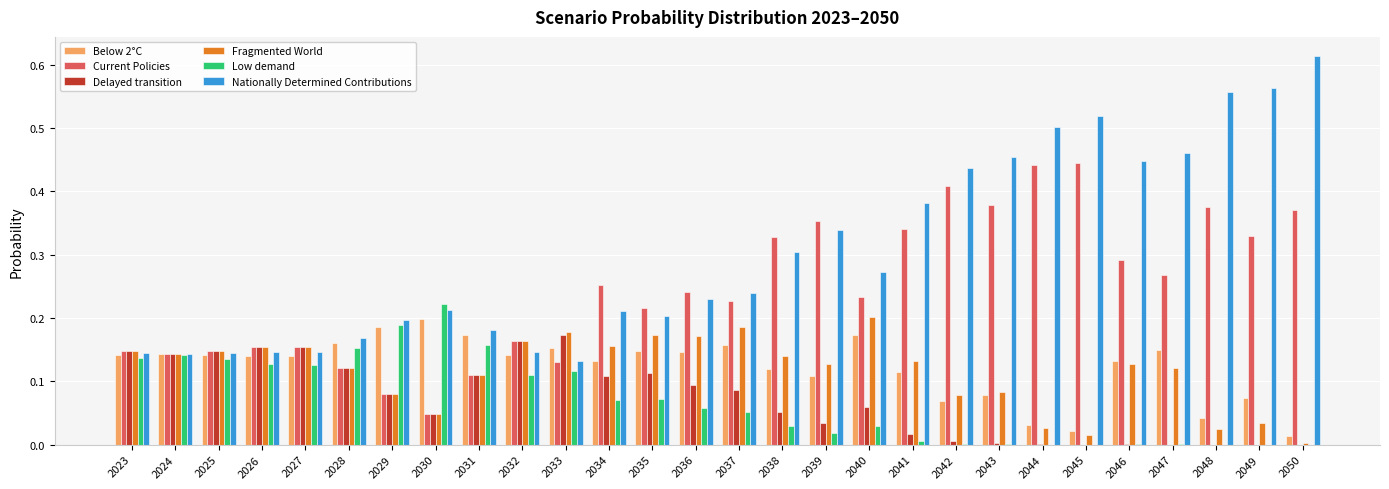

Between 2034 and 2044, which series saw the biggest shift?

Nationally Determined Contributions